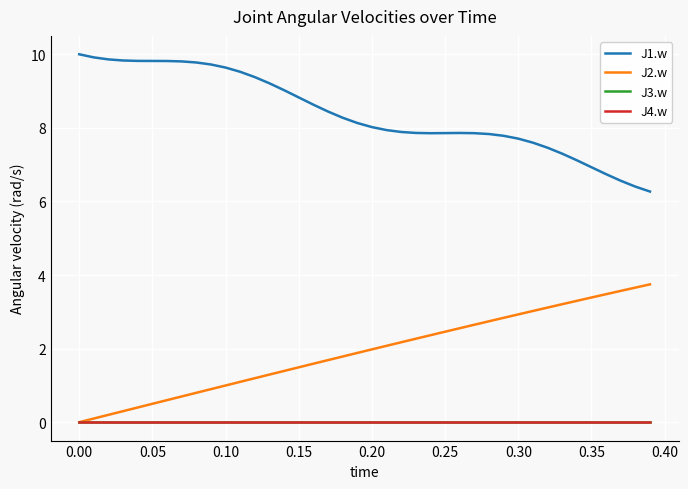

True or false: J2.w and J4.w intersect in this chart.

False